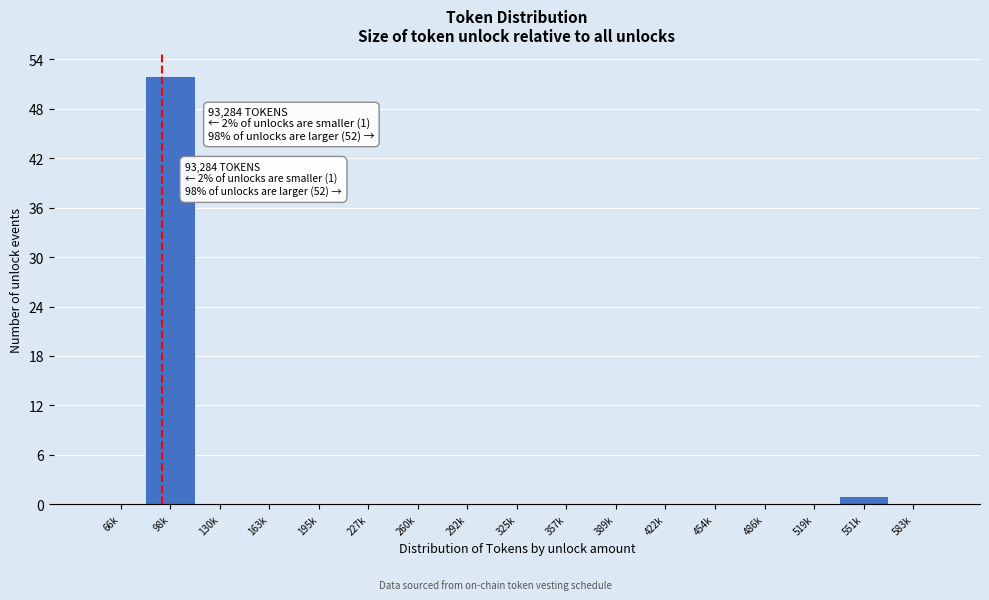

Reading left to right, extract all data points from this chart.

66k=0	98k=52	130k=0	163k=0	195k=0	227k=0	260k=0	292k=0	325k=0	357k=0	389k=0	422k=0	454k=0	486k=0	519k=0	551k=1	583k=0